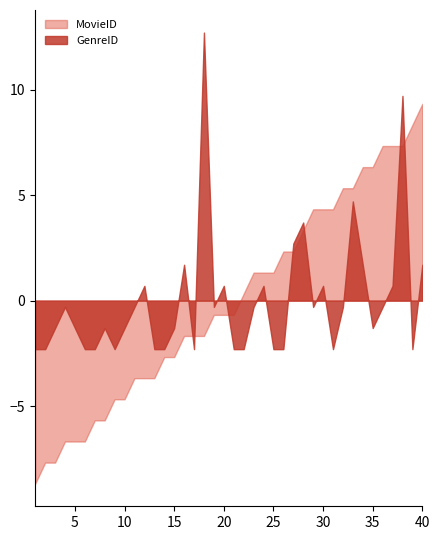

At which category does GenreID reach its first local valley?

9